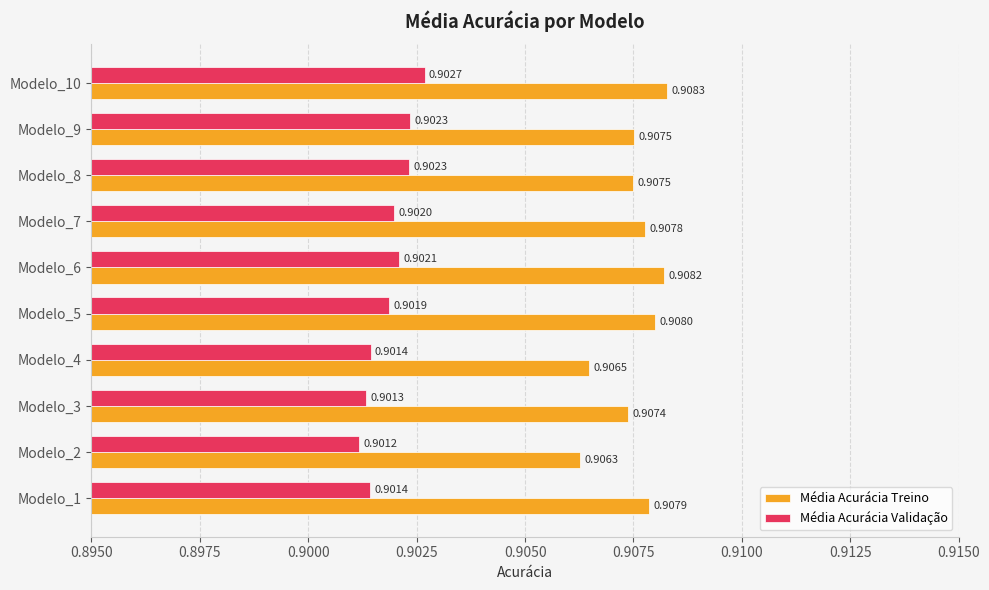

Rank the series by their average value, from lowest to highest.

Média Acurácia Validação, Média Acurácia Treino